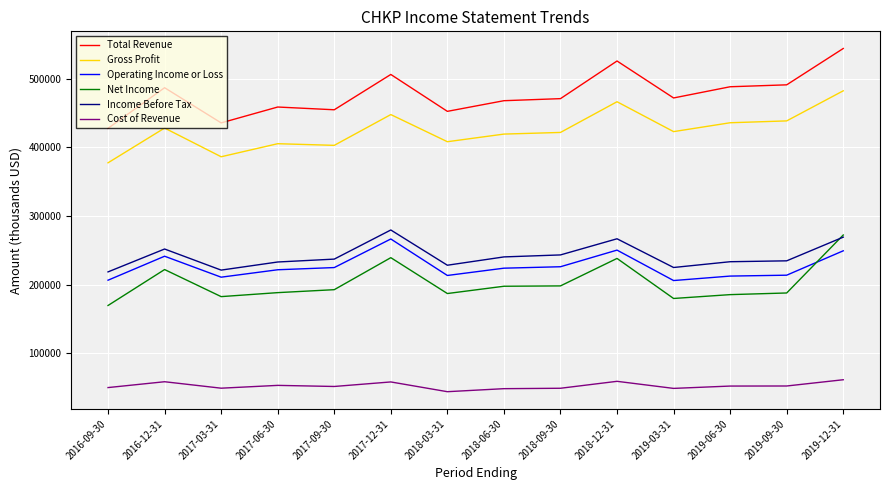

Rank the series by their maximum value, from lowest to highest.

Cost of Revenue, Operating Income or Loss, Net Income, Income Before Tax, Gross Profit, Total Revenue